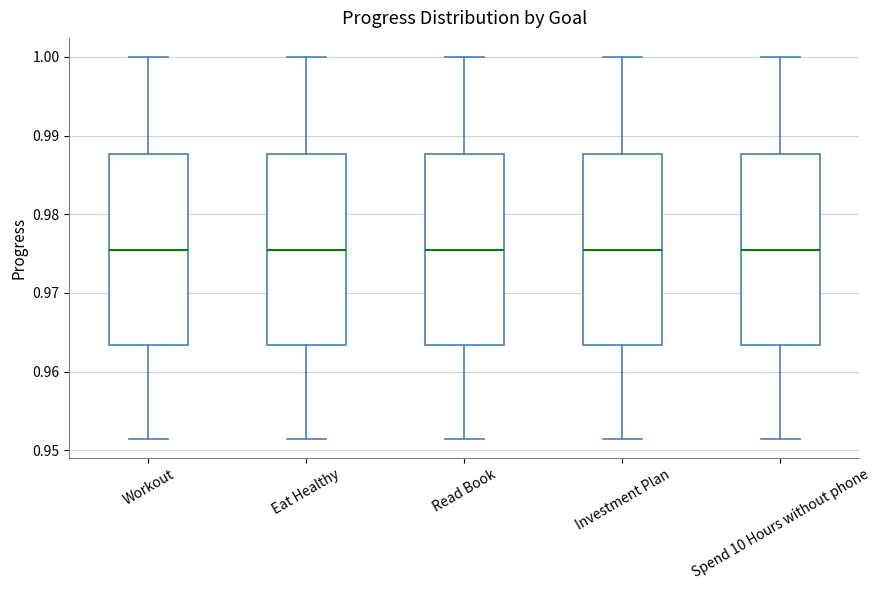

Reading left to right, read every box against the y-axis: the position of its median line, the range the box covers, and the ends of its whiskers. The values are not printed on the chart, so give them approximately, as read against the axis.

Workout: median 0.975, box 0.963 to 0.988, whiskers 0.951 to 1.000
Eat Healthy: median 0.975, box 0.963 to 0.988, whiskers 0.951 to 1.000
Read Book: median 0.975, box 0.963 to 0.988, whiskers 0.951 to 1.000
Investment Plan: median 0.975, box 0.963 to 0.988, whiskers 0.951 to 1.000
Spend 10 Hours without phone: median 0.975, box 0.963 to 0.988, whiskers 0.951 to 1.000